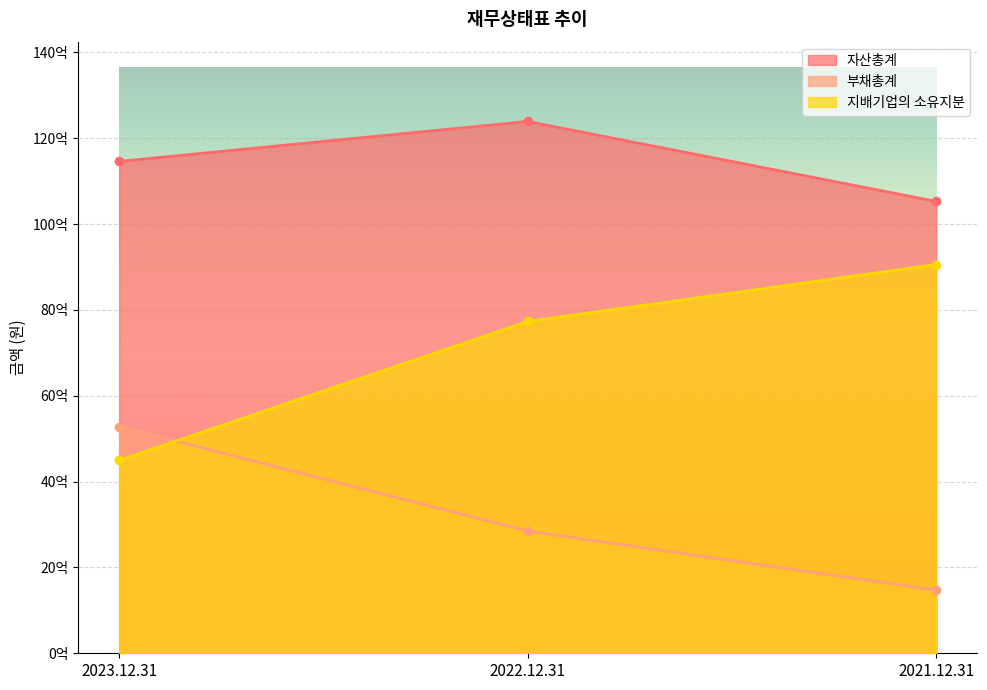

What is the maximum value for 자산총계?

123929933737